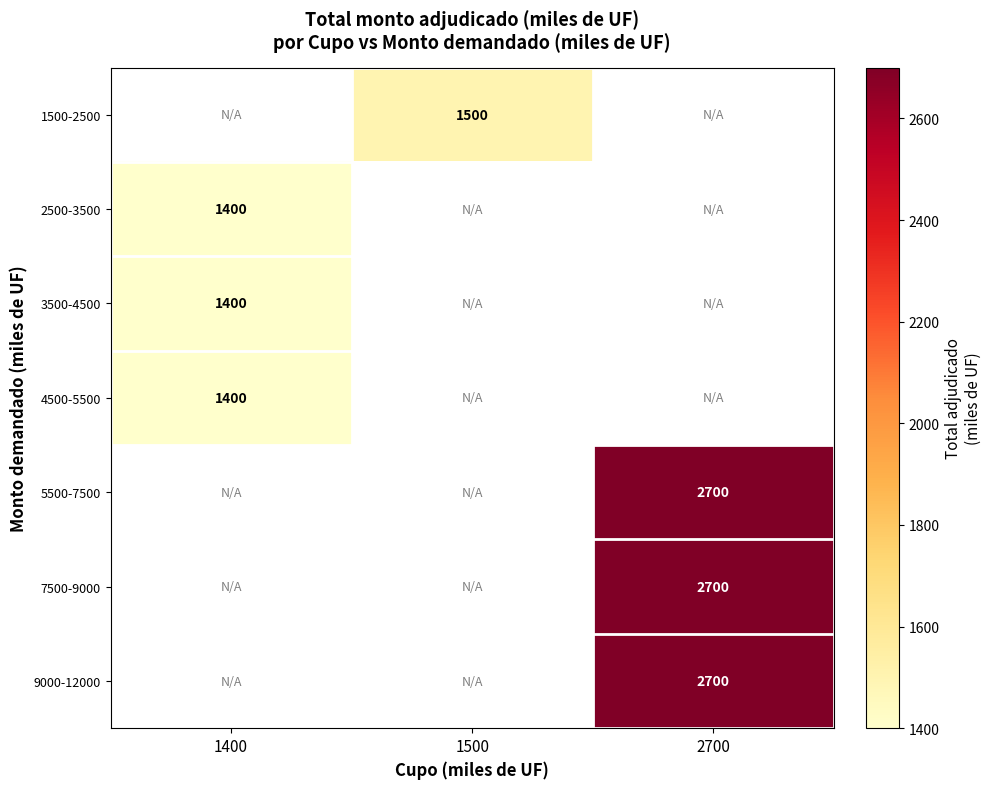

The value of 7500-9000 at 2700 is 3882. True or false?

False